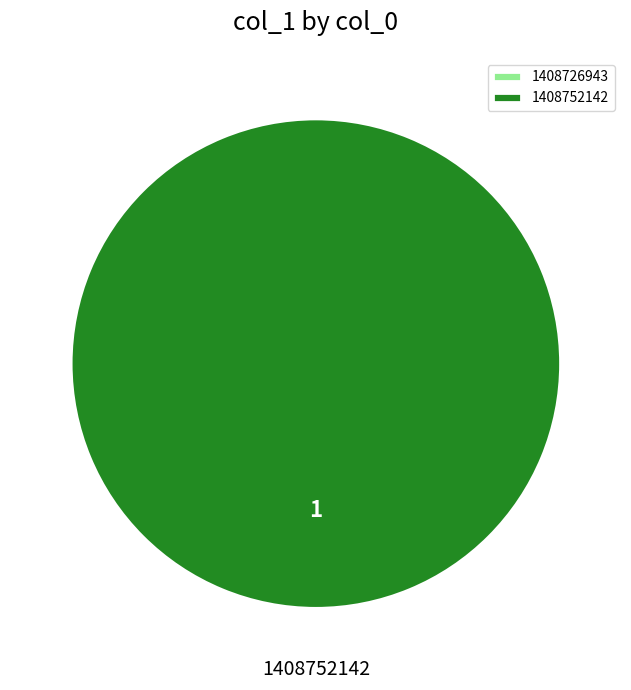

Rank the categories by value from lowest to highest.

1408726943, 1408752142